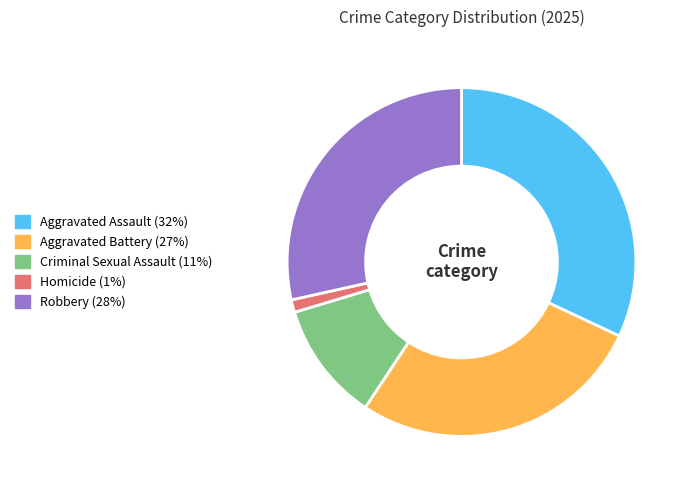

Is there any slice that represents more than half of the pie?

No